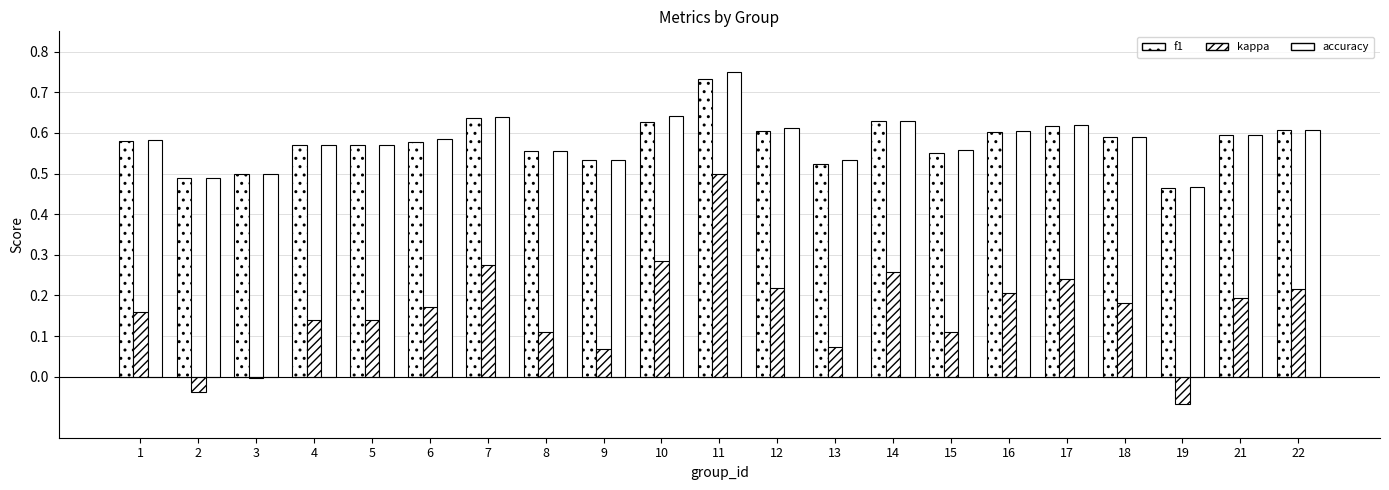

Count the number of data series in this chart.

3